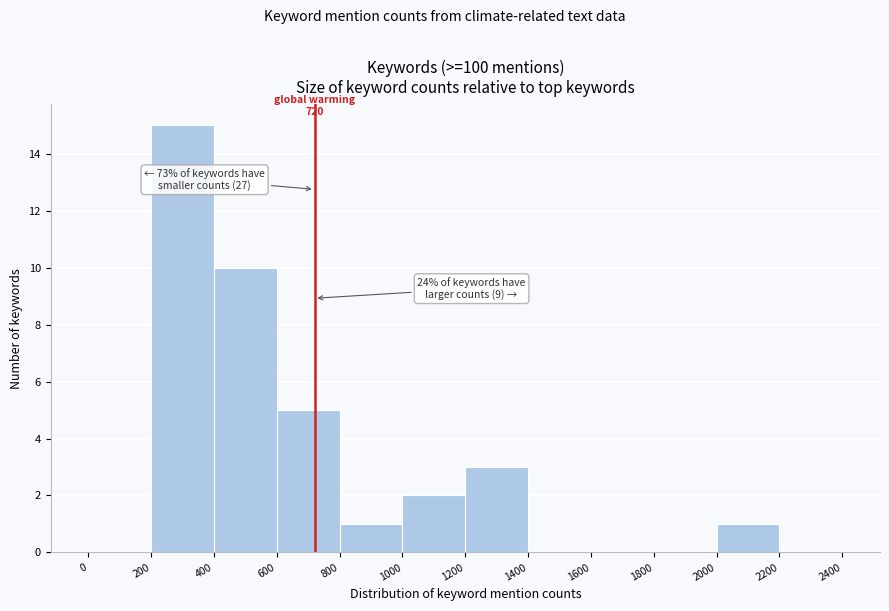

Over which range of the x-axis is the bar tallest?

200 to 400